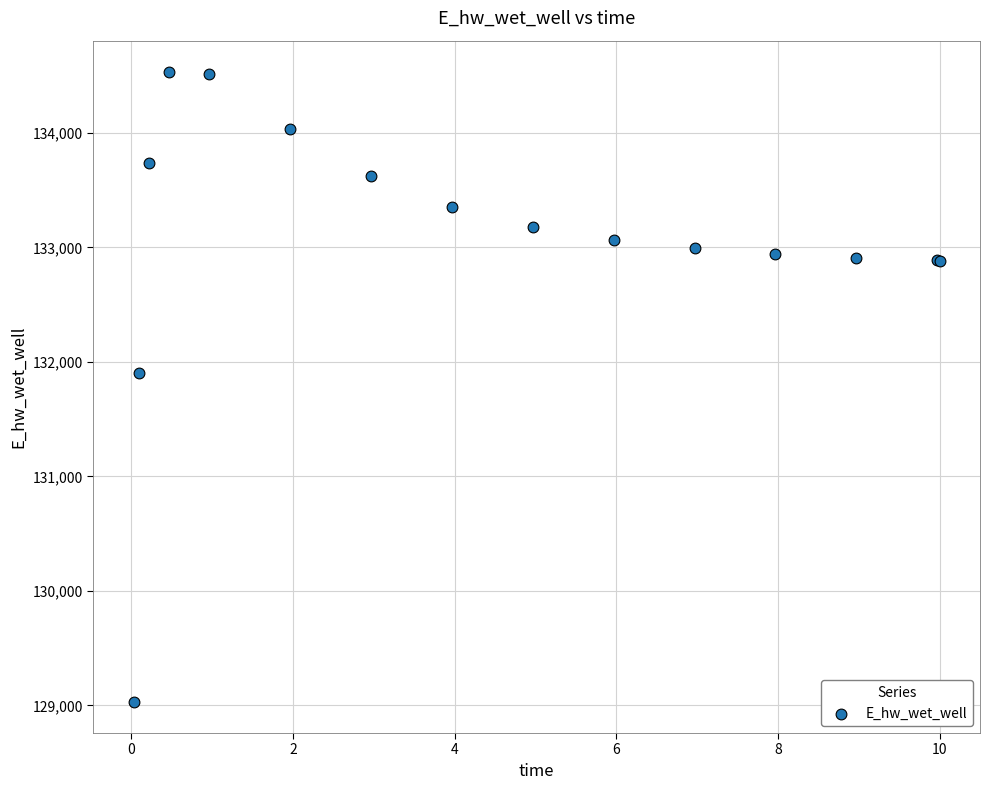

What Y value in the scatter plot is closest to 131781?

131901.2